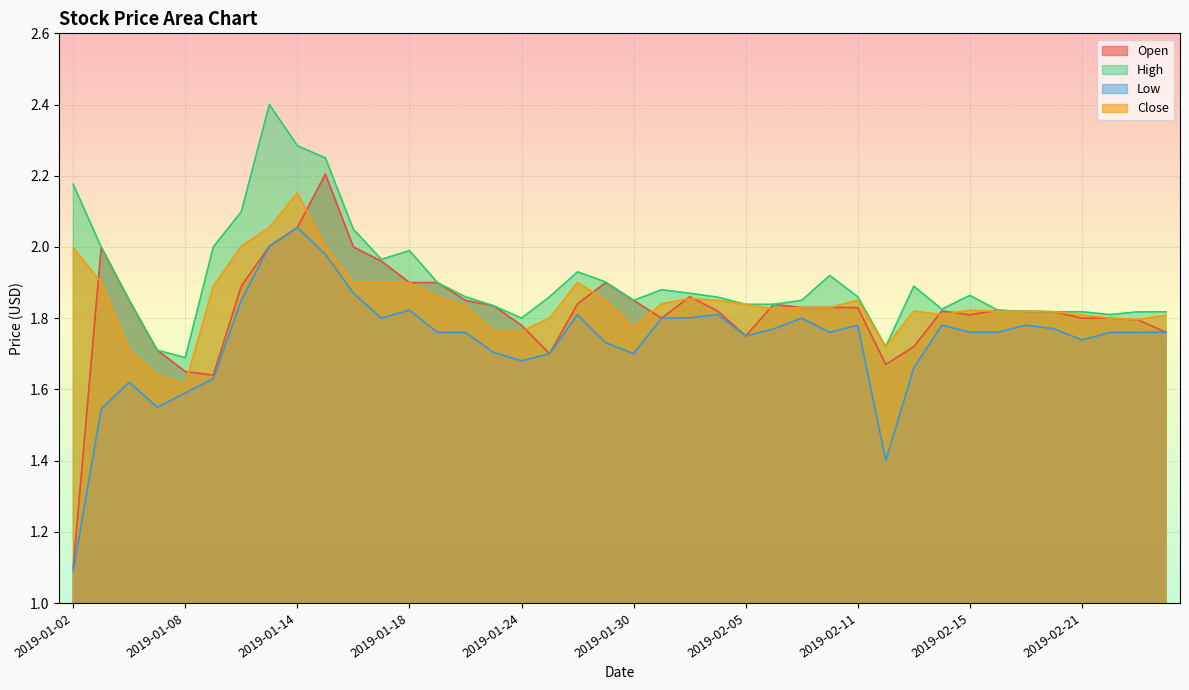

At how many categories does at least one series exceed 1?

40